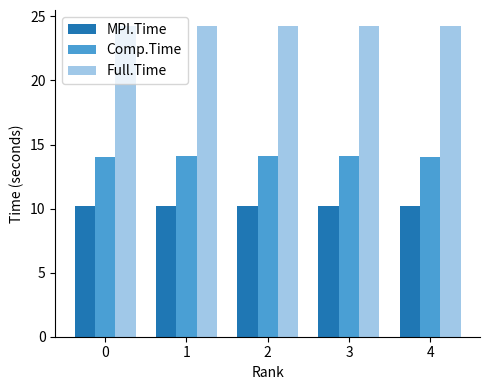

Reading left to right, extract all data points from this chart.

MPI.Time: 10.2	10.2	10.2	10.2	10.2
Comp.Time: 14.1	14.1	14.1	14.1	14.1
Full.Time: 24.3	24.3	24.3	24.3	24.3